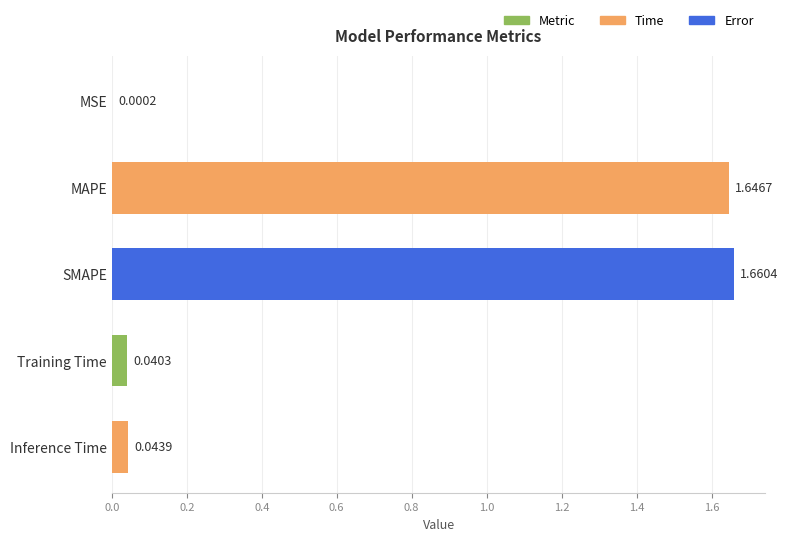

Which label corresponds to the largest value in the chart?

SMAPE